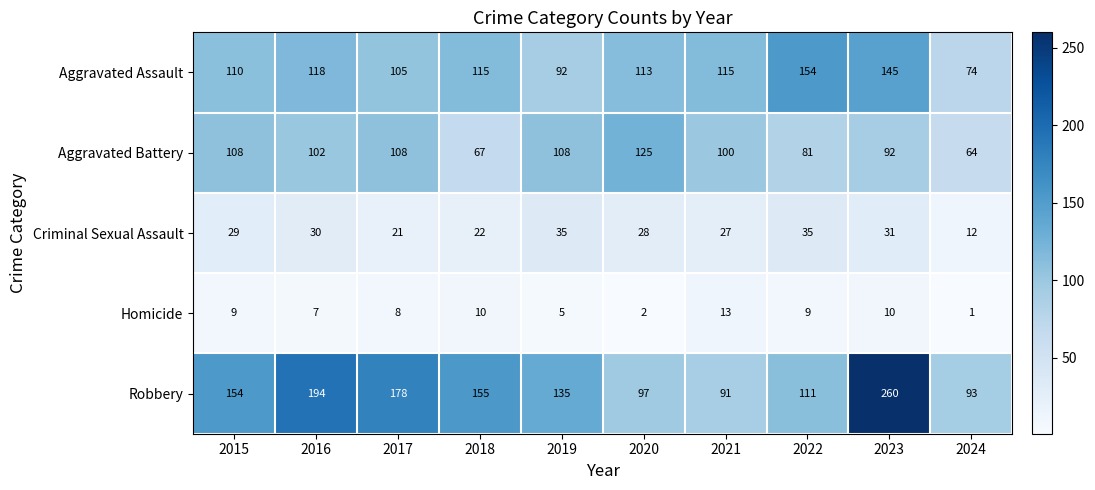

Rank the series at 2020 from lowest to highest value.

Homicide, Criminal Sexual Assault, Robbery, Aggravated Assault, Aggravated Battery